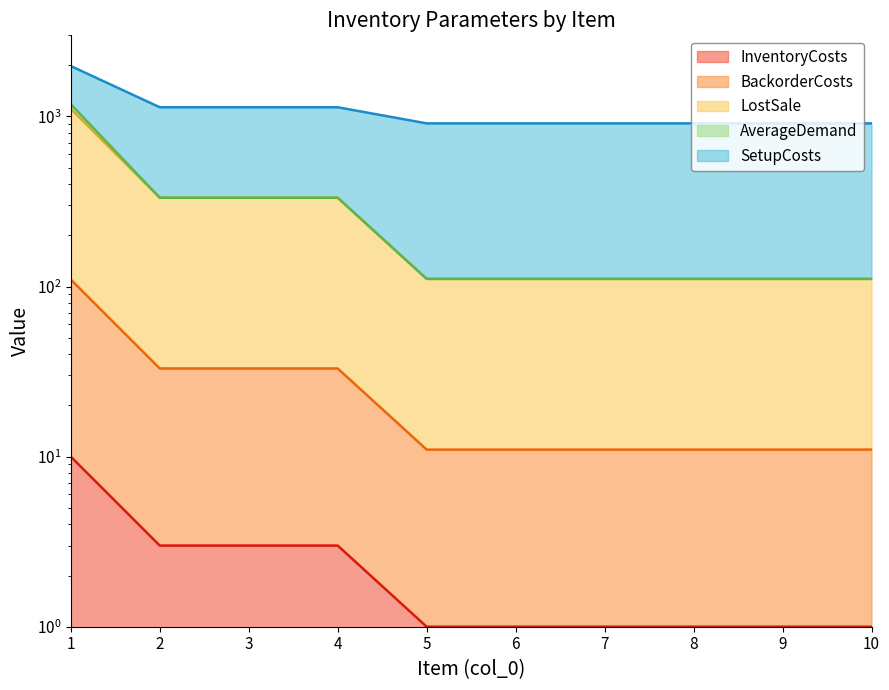

What is the sum of the LostSale values at 5 and 3?

444